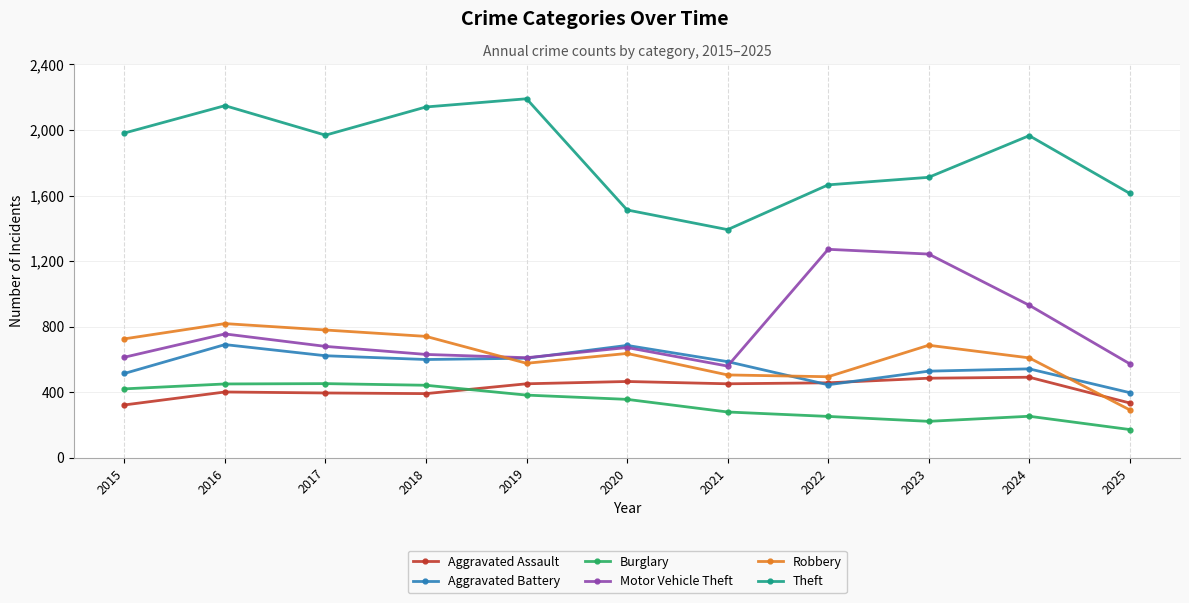

How many values in the Theft series are below 1965?

5